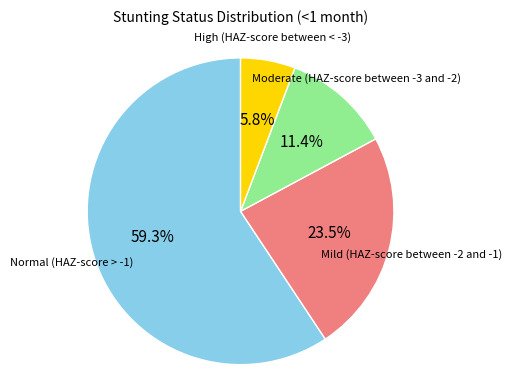

Is there any slice that represents more than half of the pie?

Yes